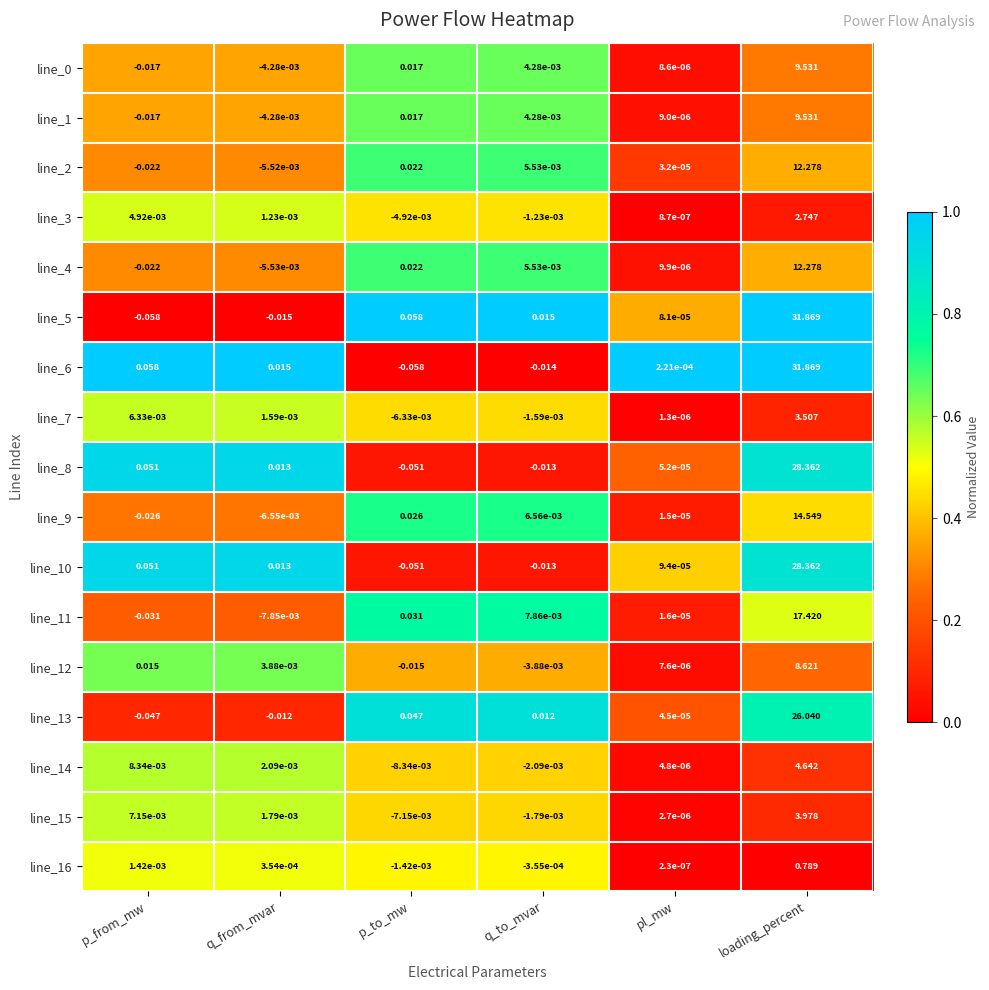

Where is line_7 nearest to the value 1?

p_from_mw